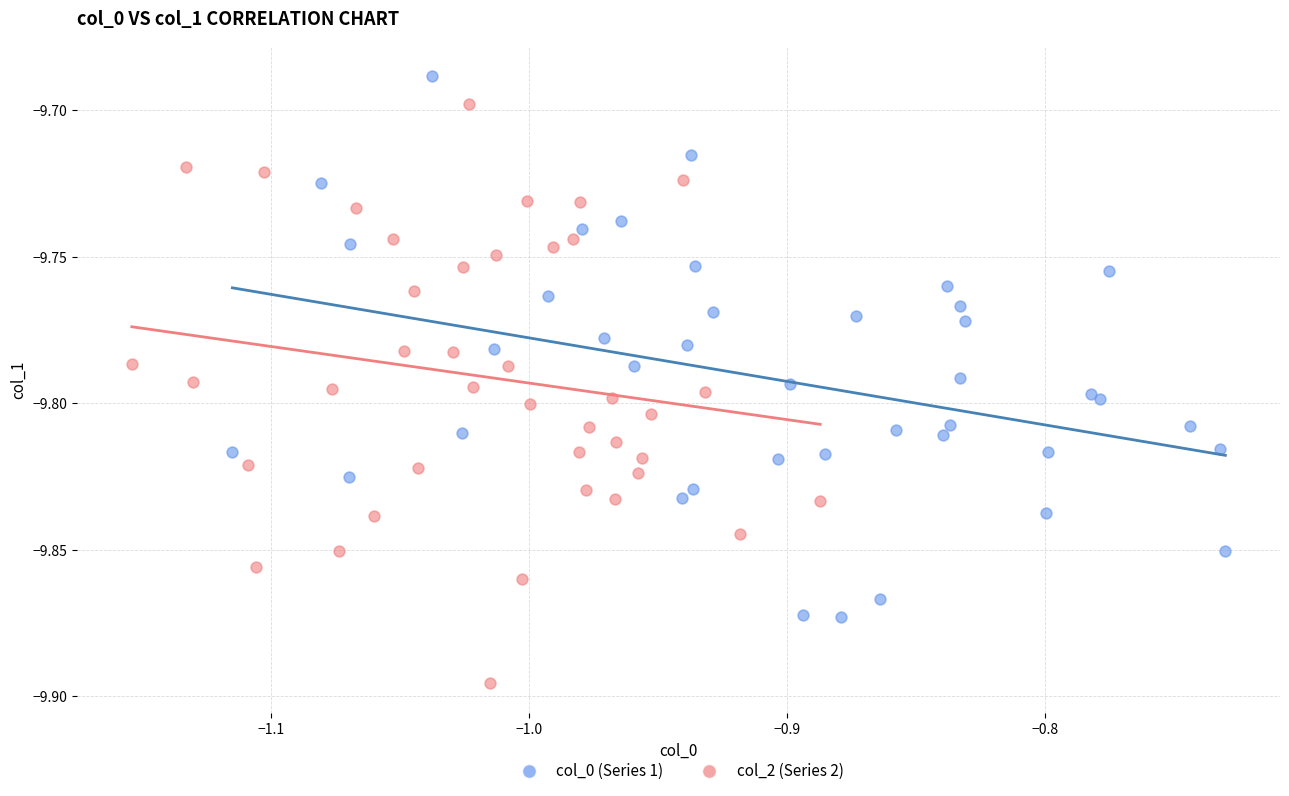

Which series has the widest spread of Y values?

col_2 (Series 2)